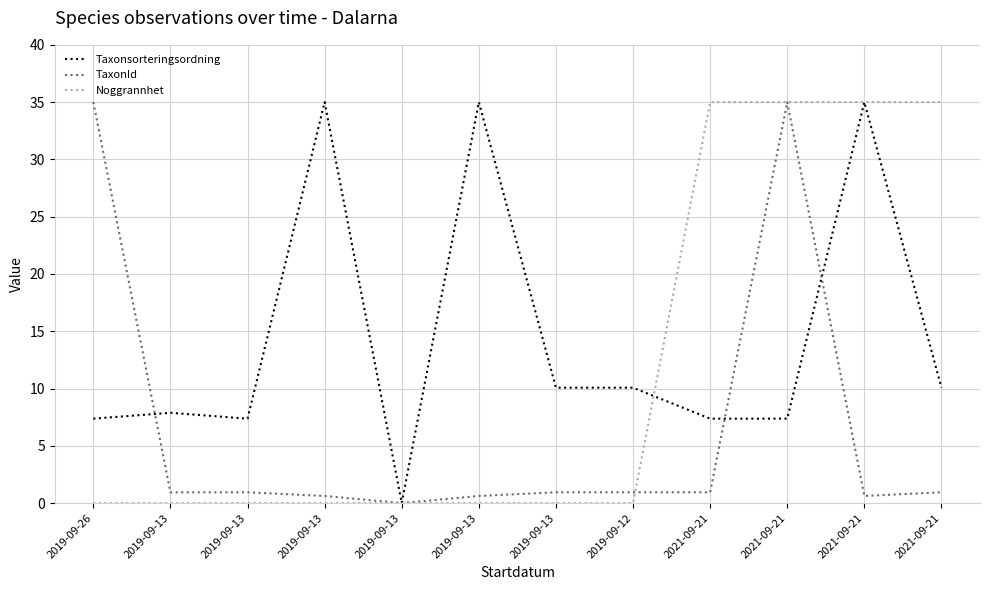

How many lines are shown in the chart?

3